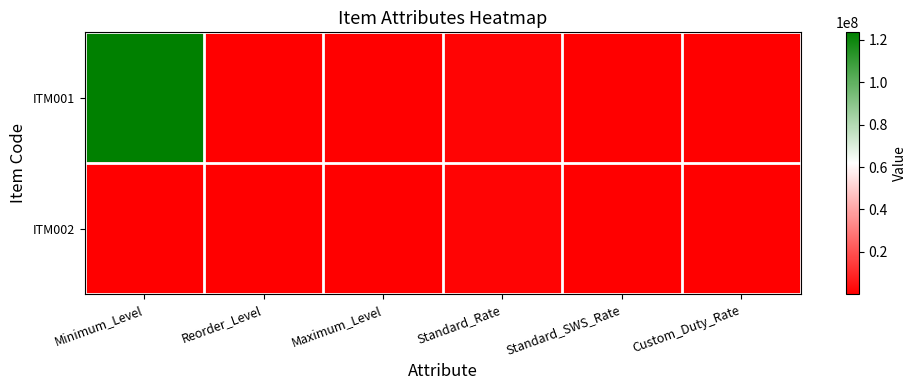

How many categories are shown in the chart?

6